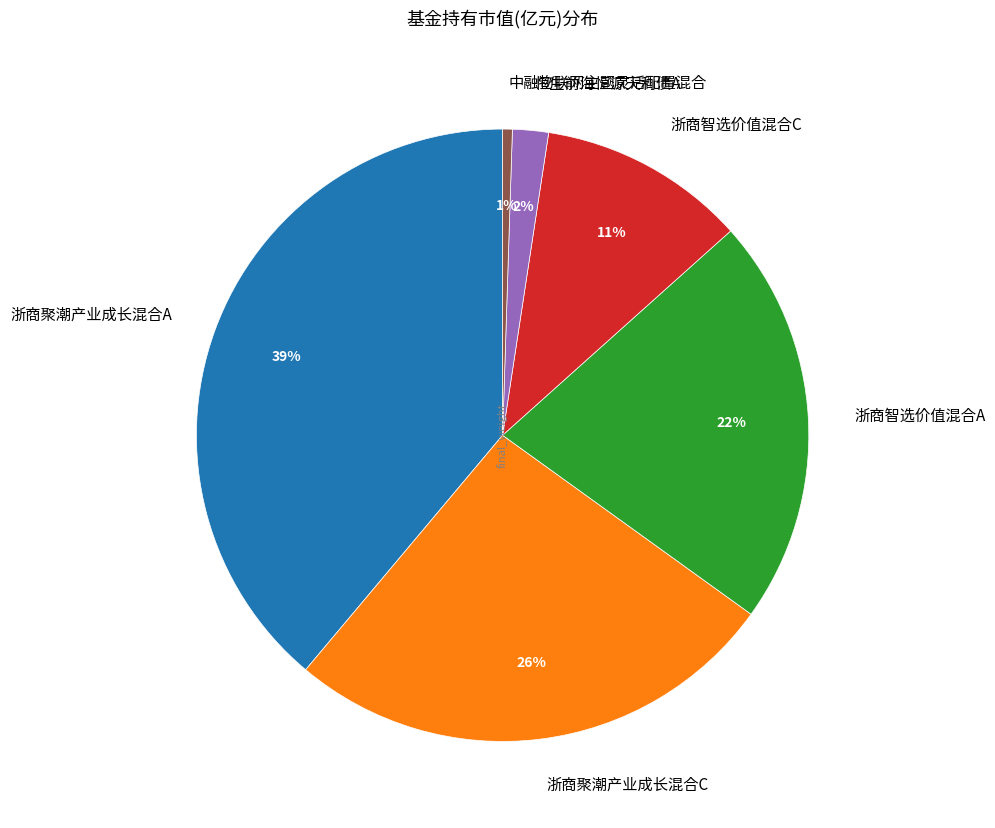

Which slice is the smallest?

中融物联网主题灵活配置混合